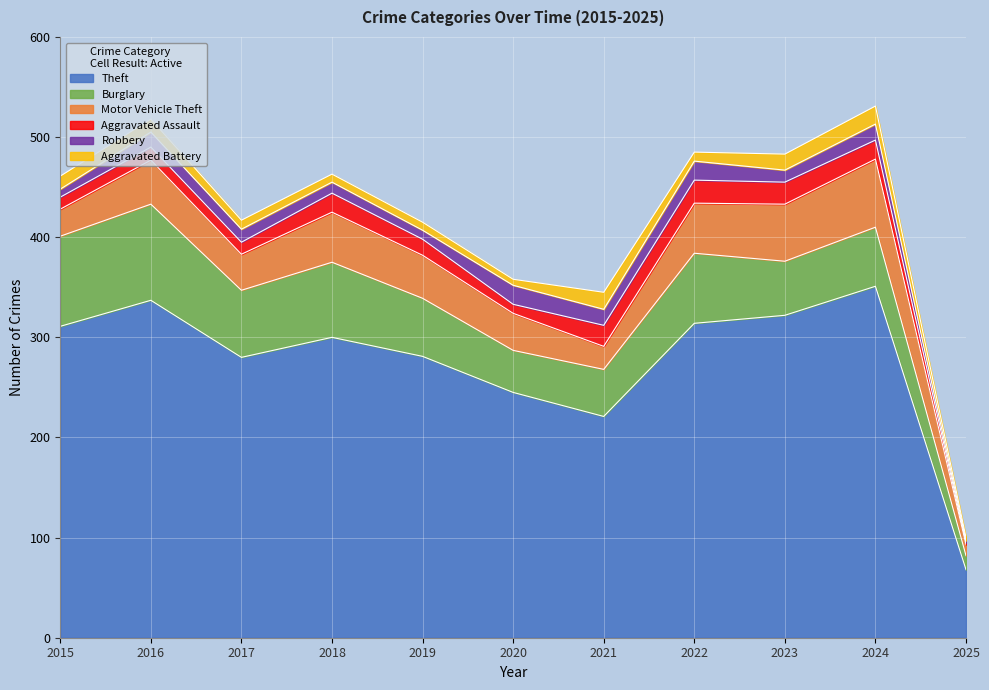

Which series changed the most between 2019 and 2021?

Theft